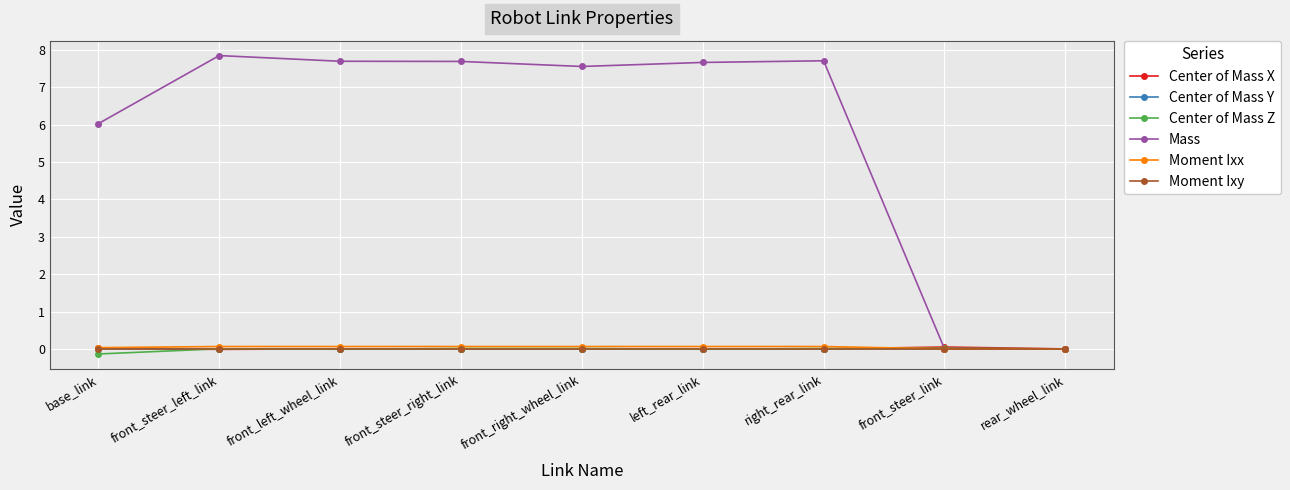

True or false: Center of Mass Z has more than 0 points higher than both neighbors.

True